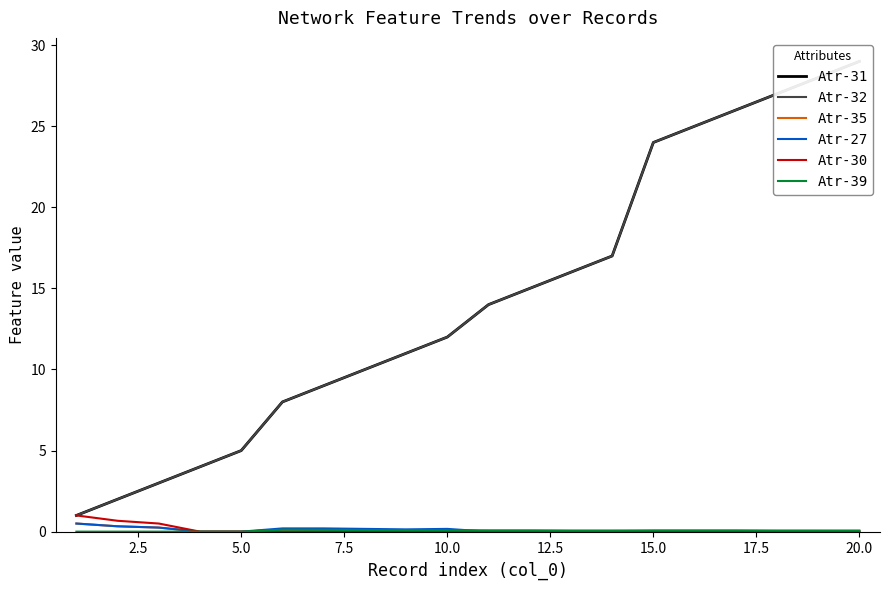

True or false: Atr-35 has a value of 0.0 at 5.0.

True